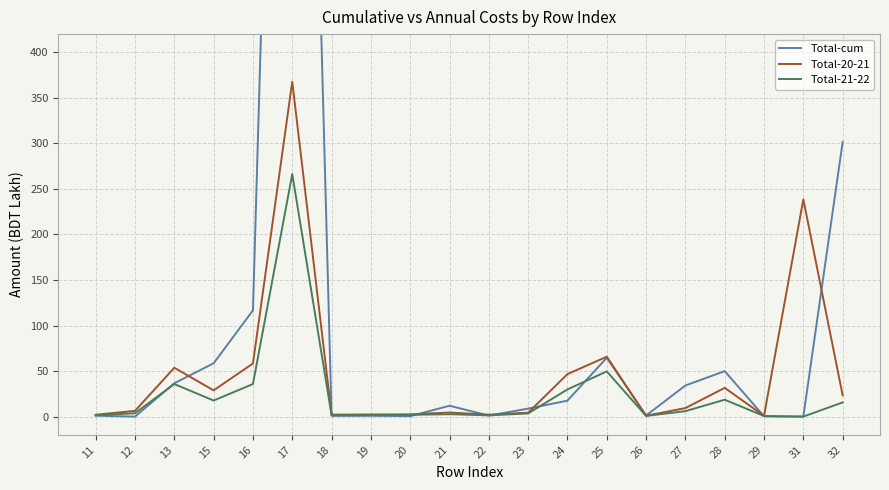

What are all the series names shown in the legend?

Total-cum, Total-20-21, Total-21-22